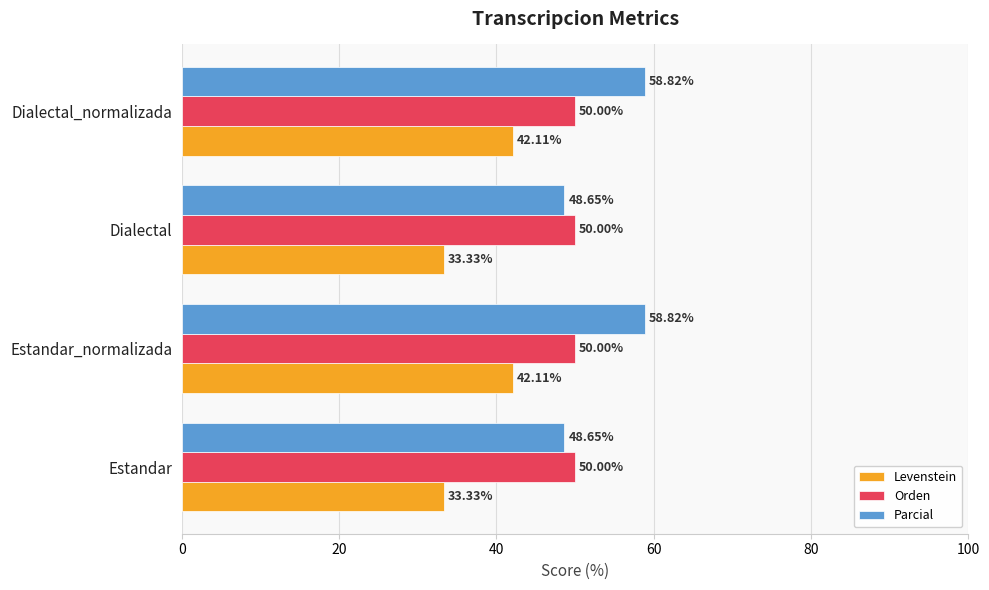

What is the difference between the maximum and minimum values in the Levenstein series?

8.8